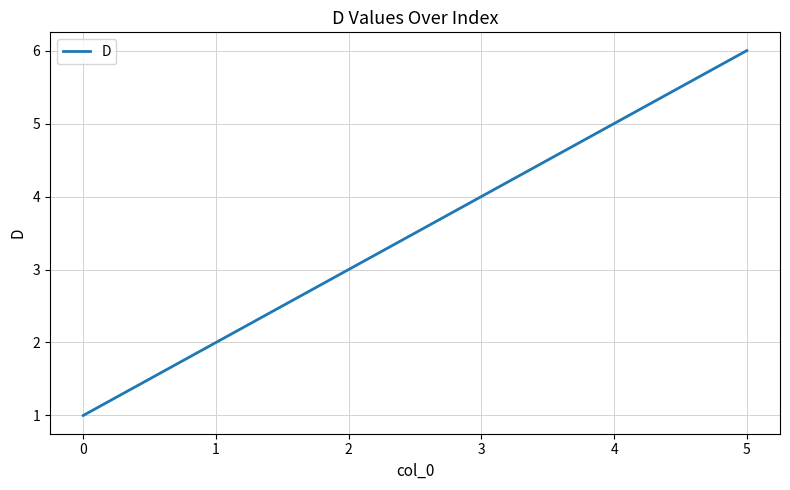

List the labels in order of value, smallest first.

0, 1, 2, 3, 4, 5